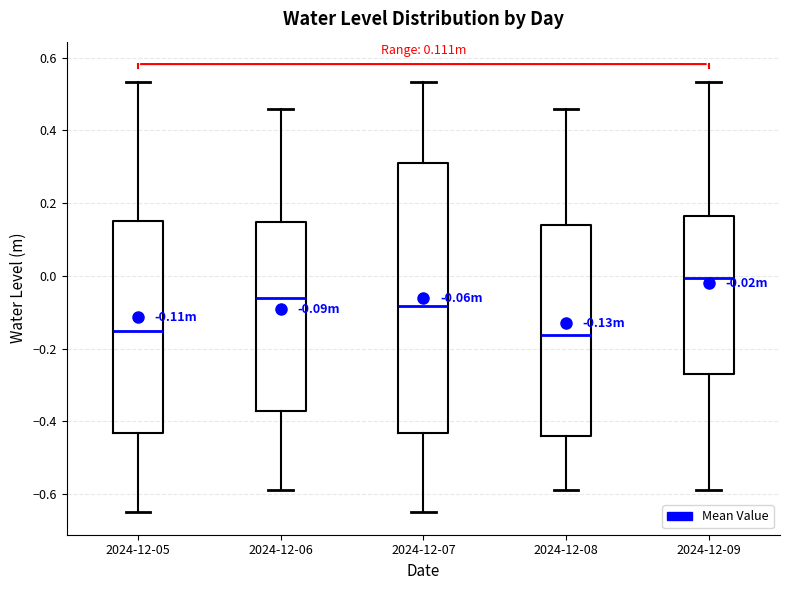

Which box is the tallest, from its lower edge to its upper edge?

2024-12-07